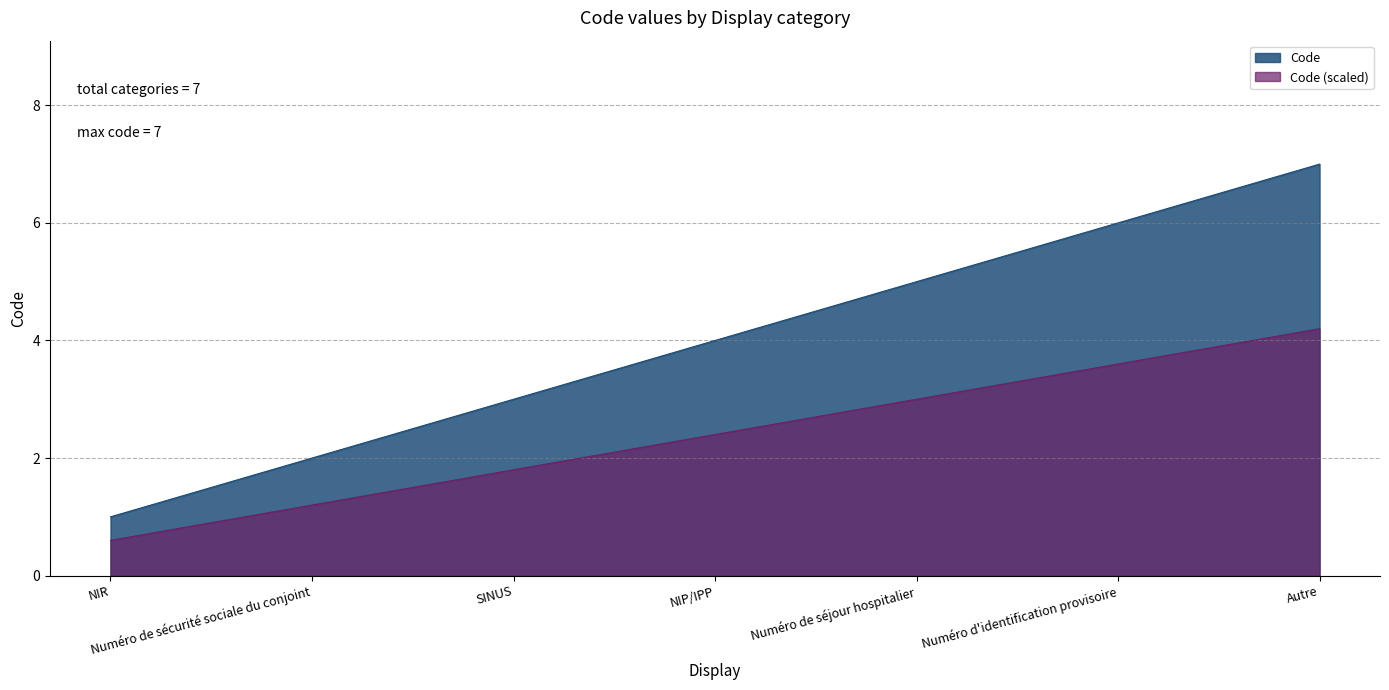

How many values are between 2 and 6?

5